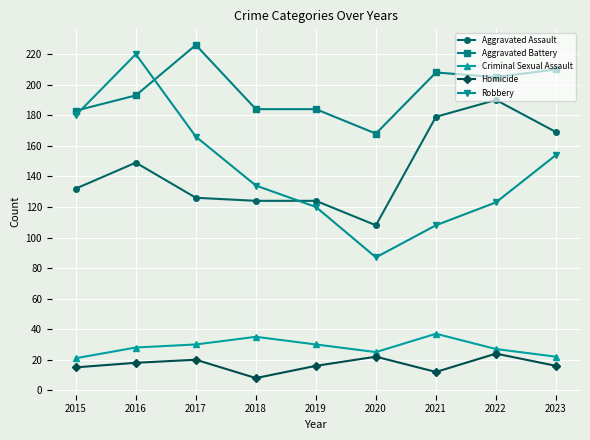

How many series are shown in this chart?

5